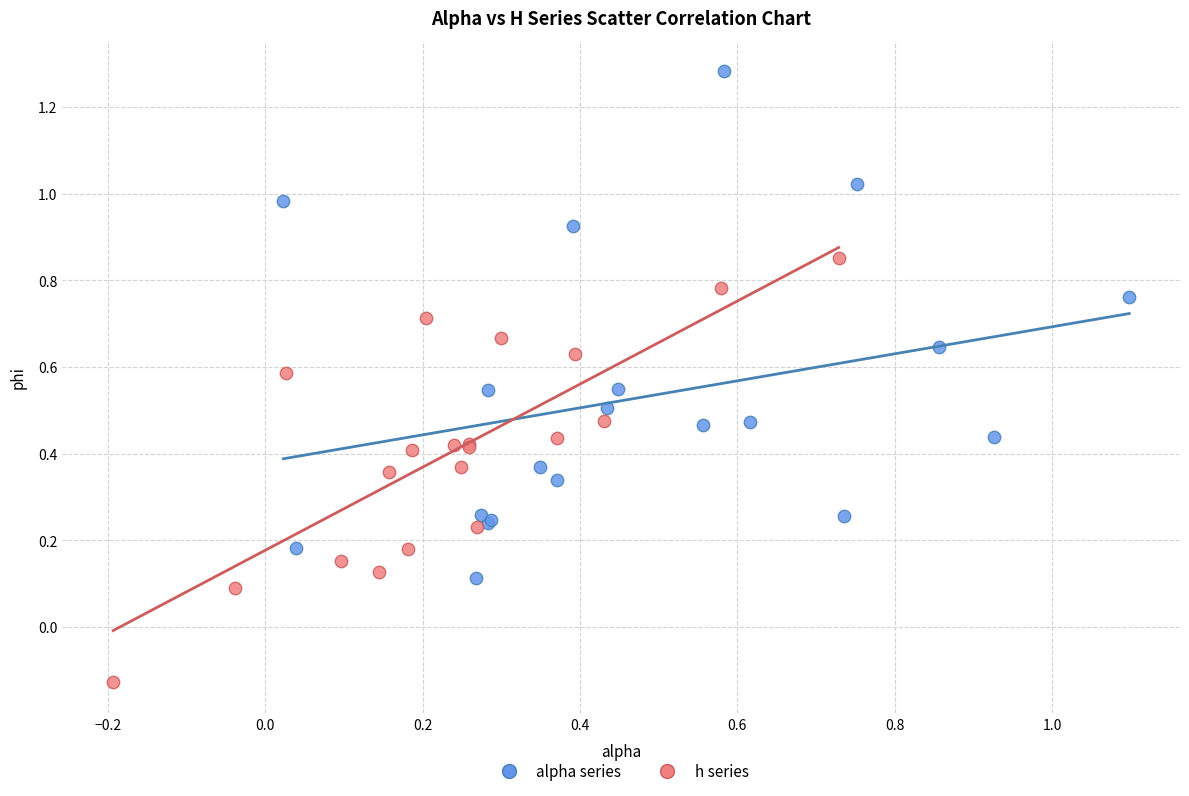

Which series contains the lowest Y value?

h series